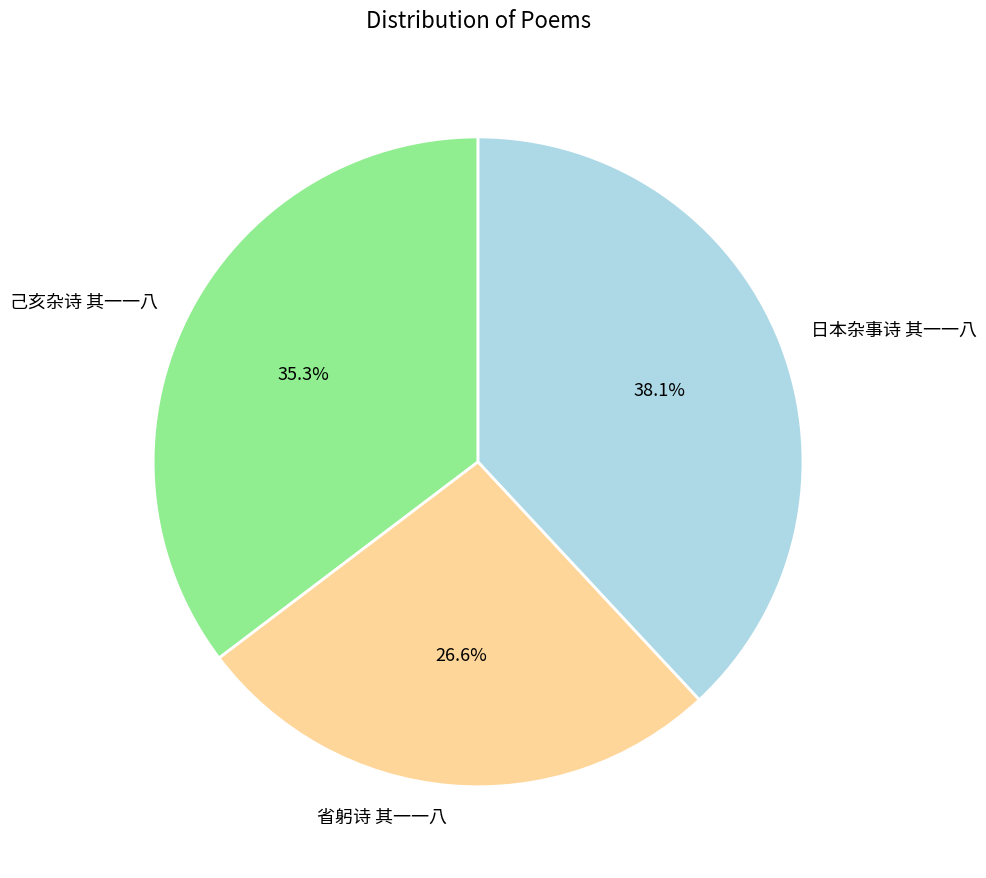

True or false: 省躬诗 其一一八 accounts for 27% of the total.

True